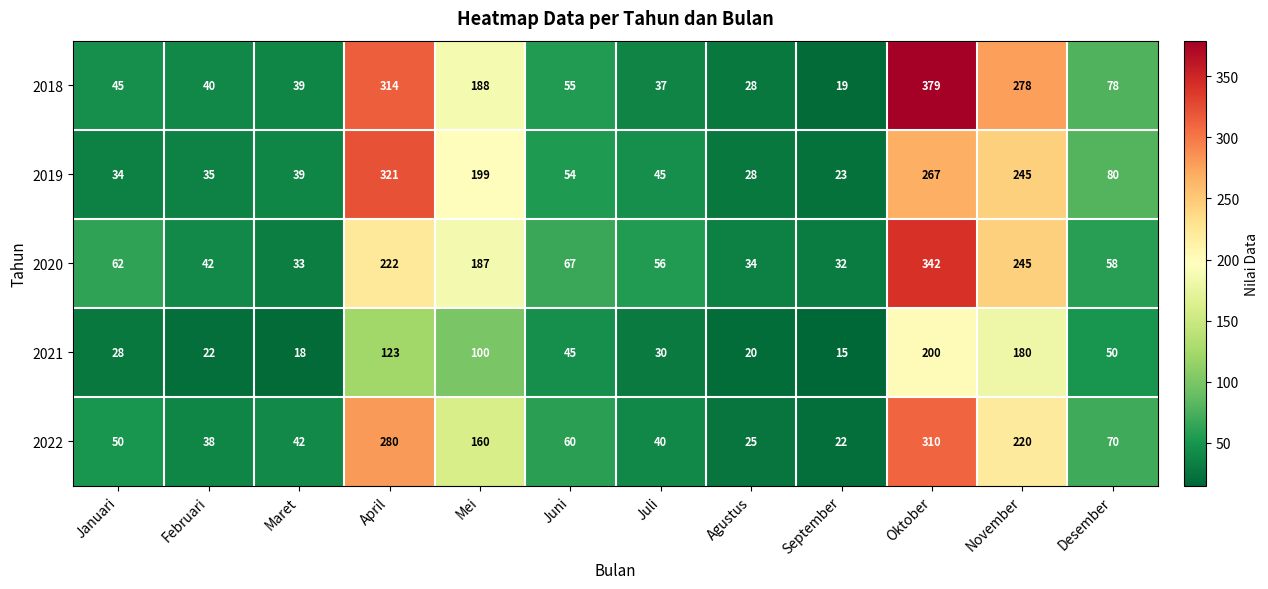

What is the difference between the maximum and minimum values in the 2020 series?

310